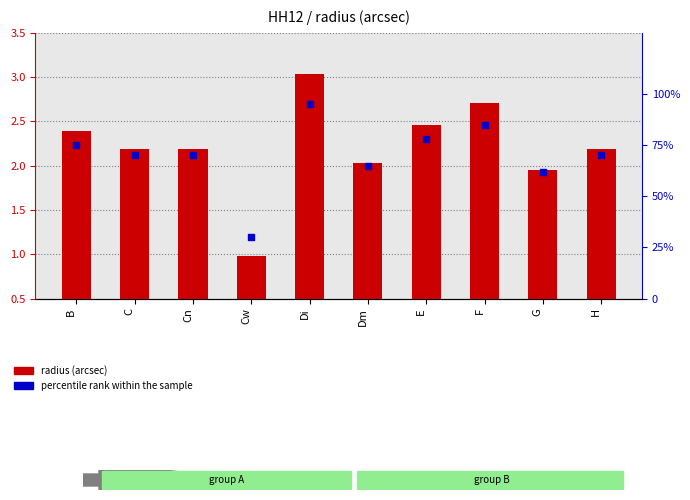

At how many categories does at least one series exceed 6?

10